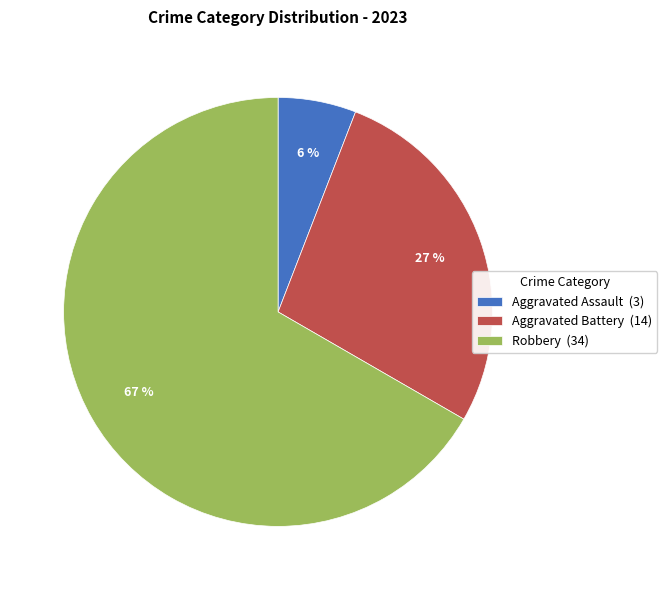

Between Robbery (34) and Aggravated Assault (3), which is larger?

Robbery (34)